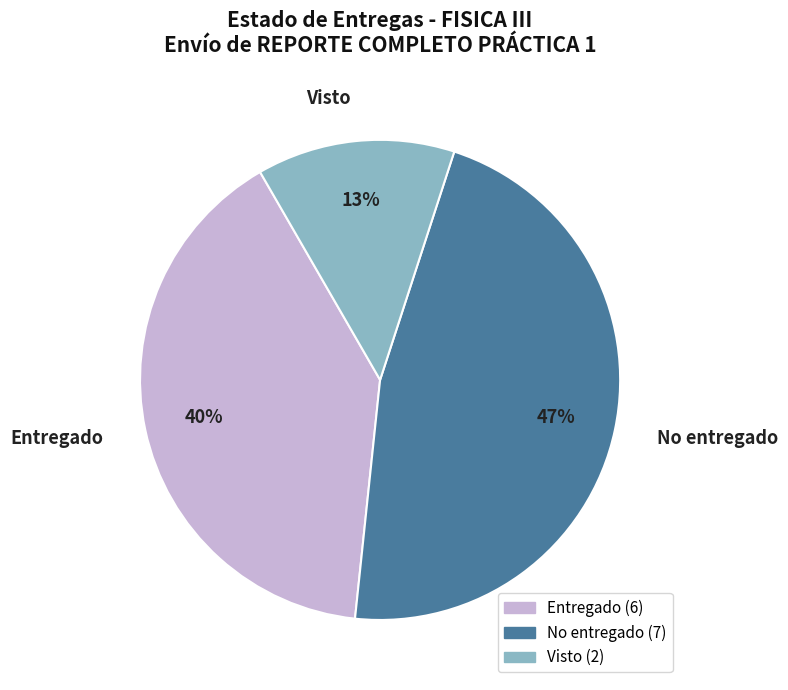

Does Entregado account for over 50% of the chart?

No